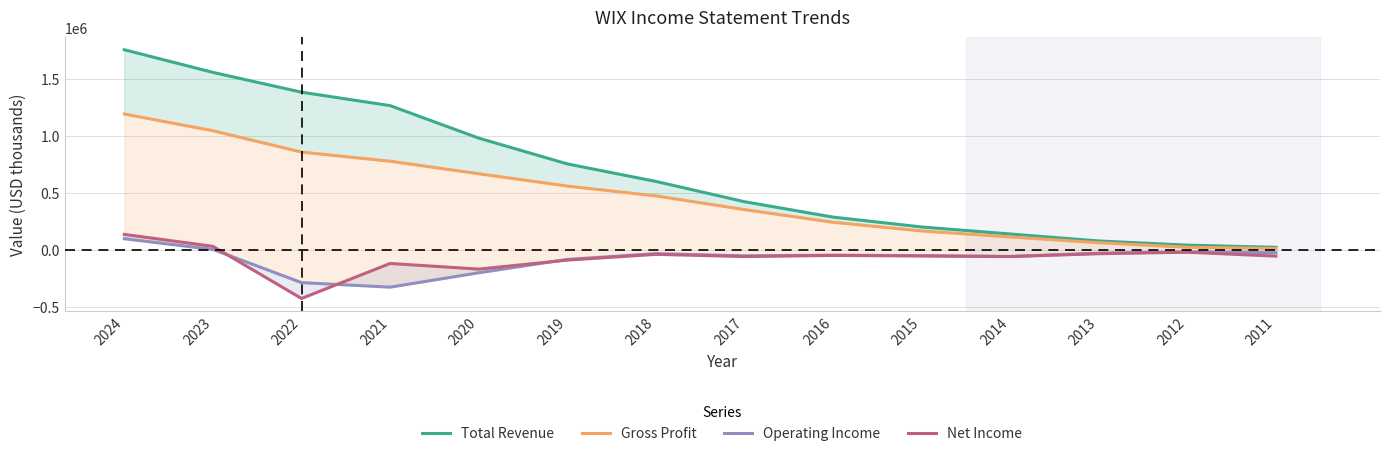

Is this an area chart (filled region under the line)?

No